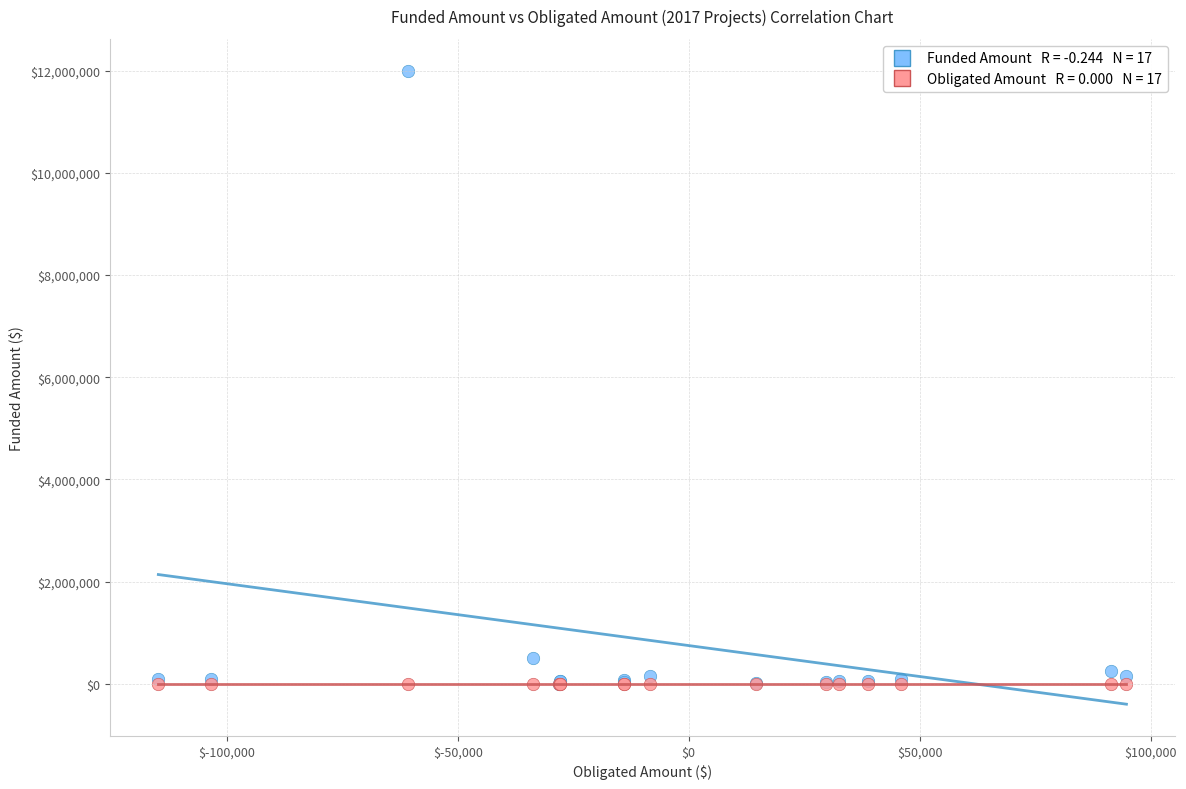

Across all series, what Y value is closest to 5999811?

508341